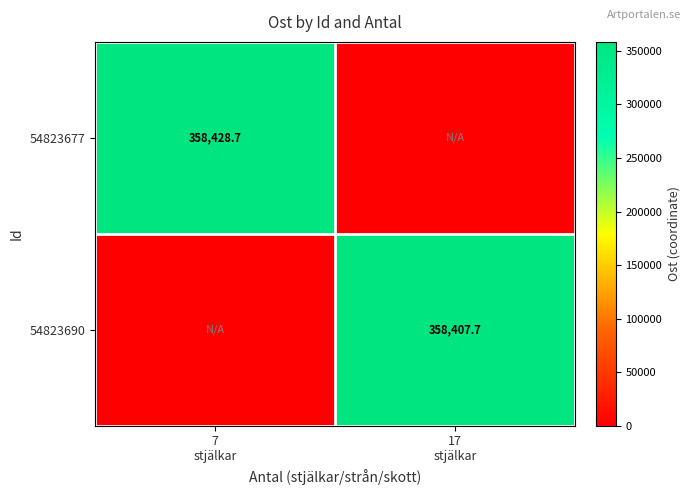

What is the sum of the 54823690 values at 17 stjälkar and 7 stjälkar?

358407.7